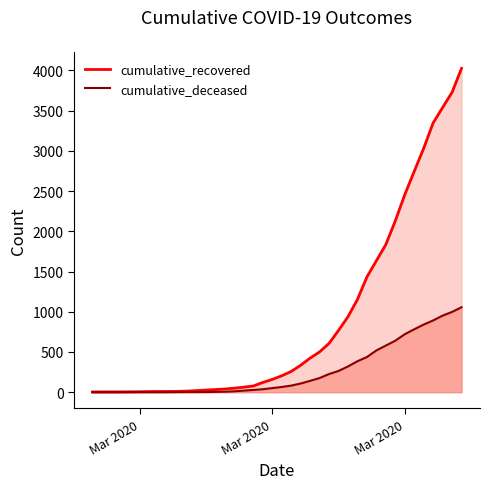

Which series has the largest range (max minus min)?

cumulative_recovered